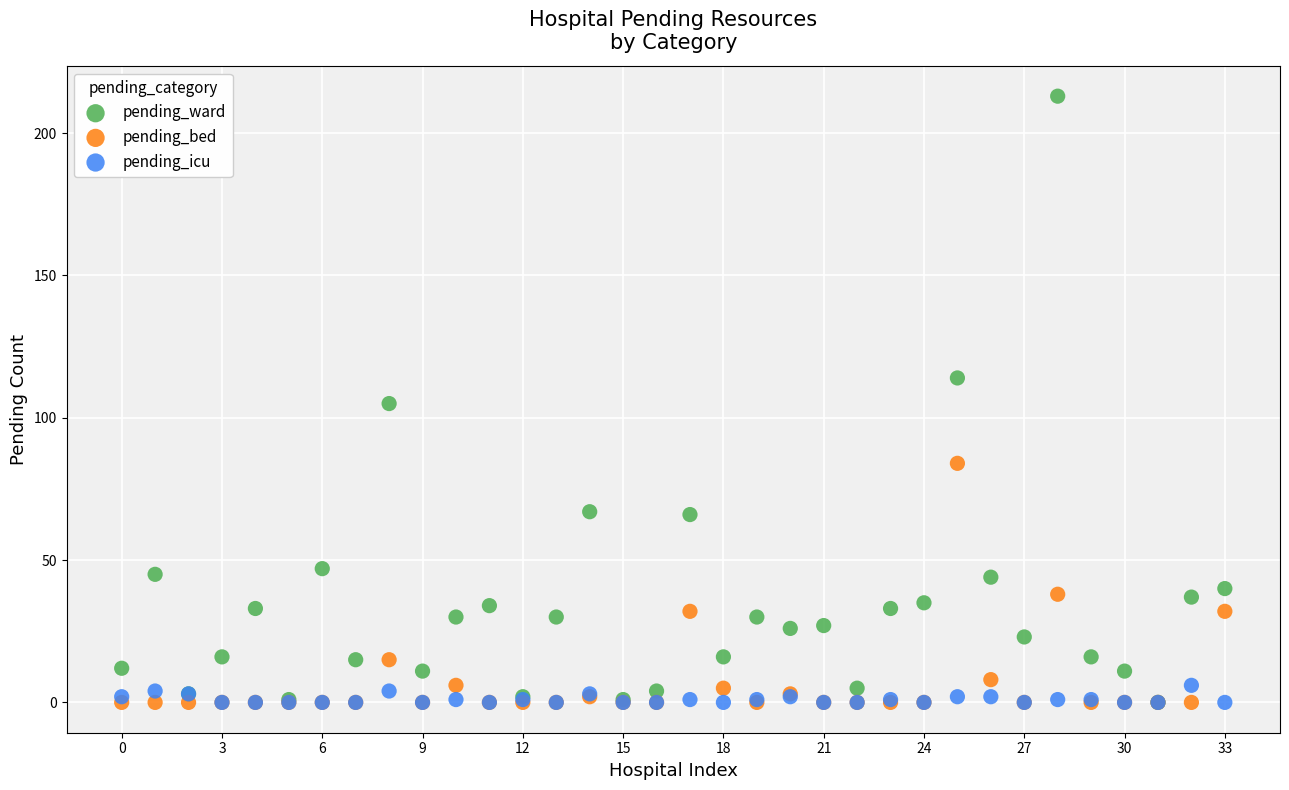

Which series has the widest spread of Y values?

pending_ward